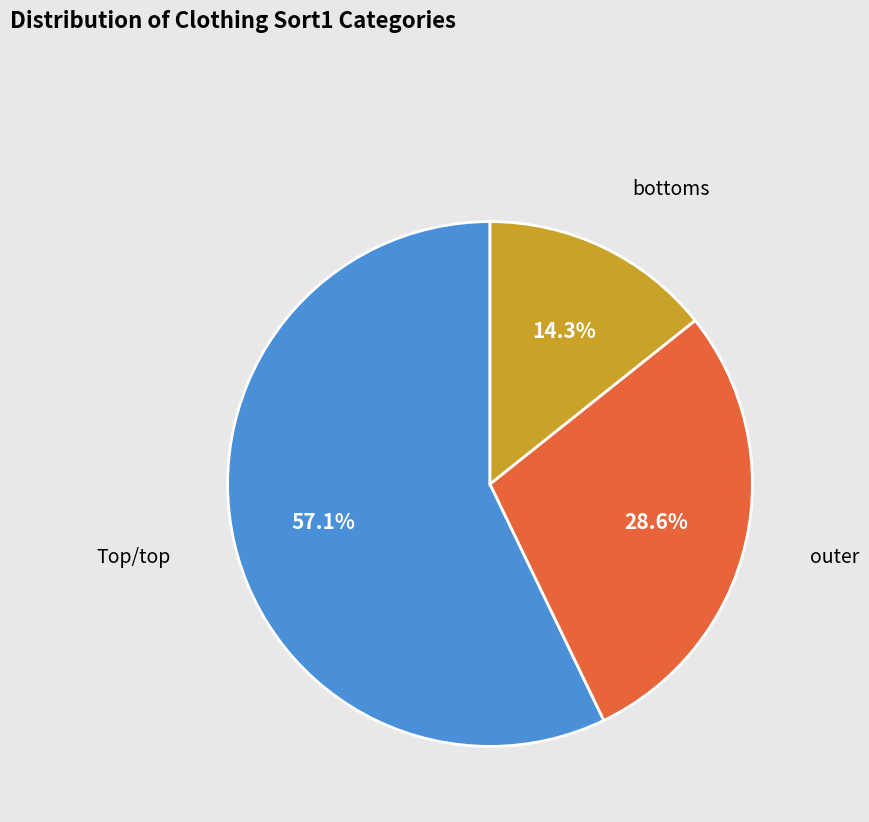

How many segments does this pie chart have?

3